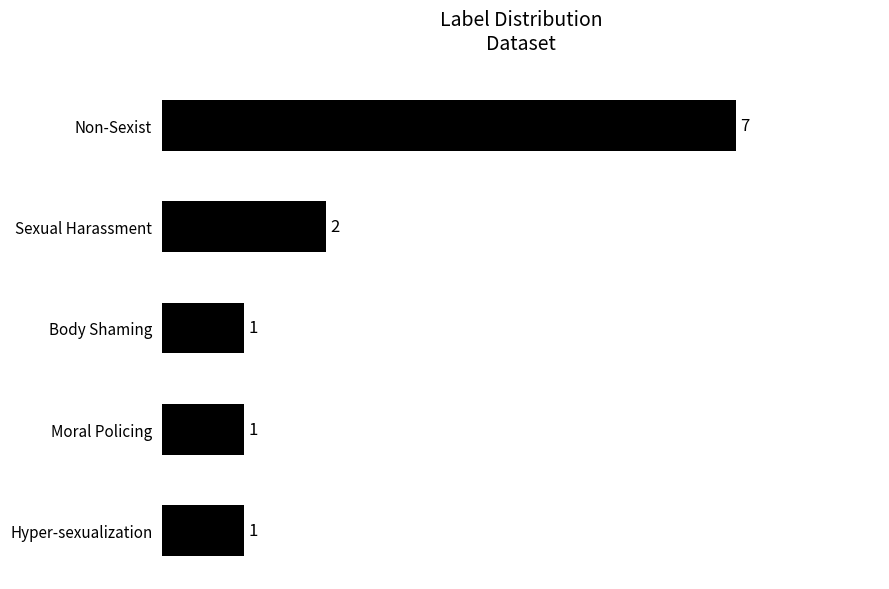

Reading bottom to top, what are all the values shown in this chart?

1	1	1	2	7